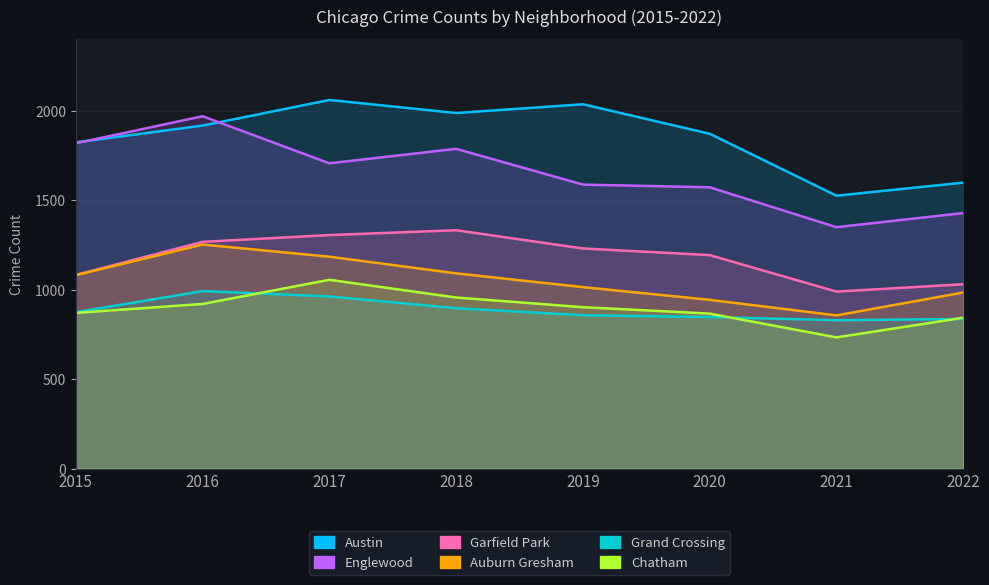

Is it true that Chatham equals 956 at 2018?

True